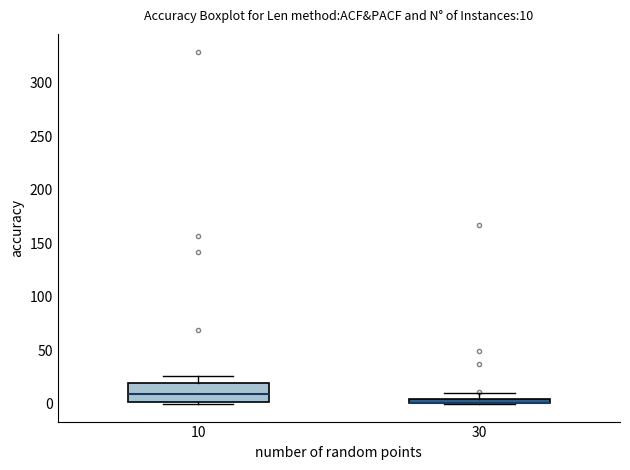

Which box is the tallest, from its lower edge to its upper edge?

10